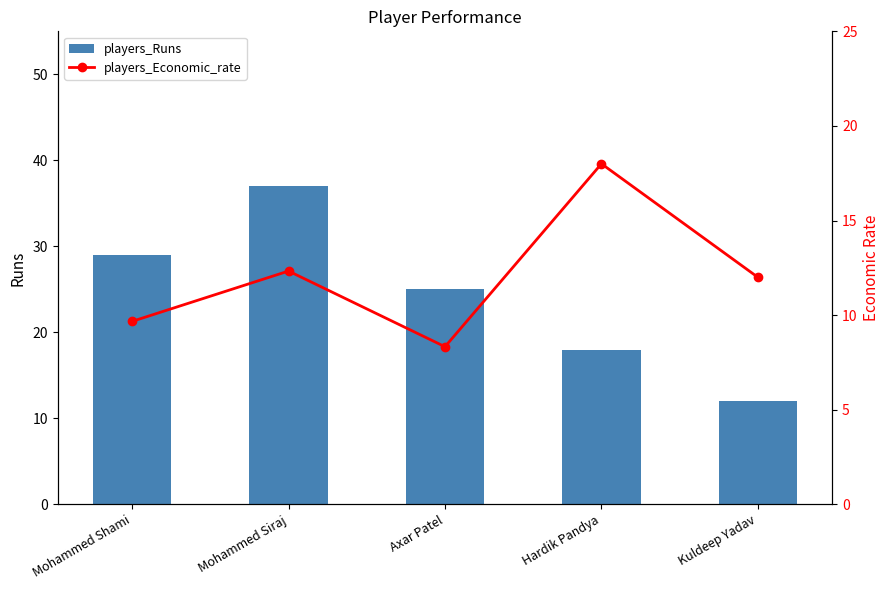

Between Axar Patel and Hardik Pandya, which series saw the biggest shift?

players_Economic_rate